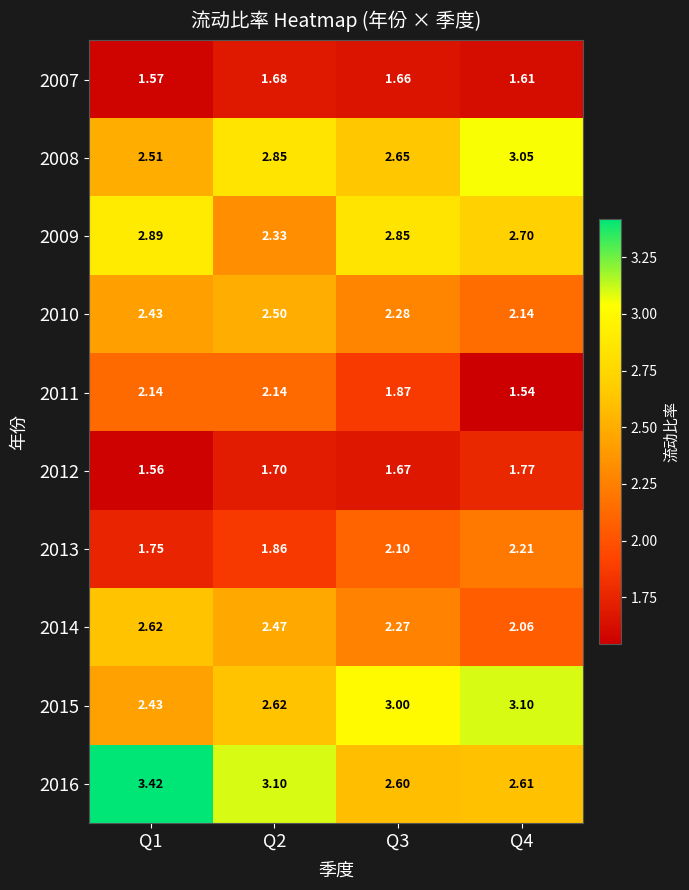

Rank the series at Q4 from lowest to highest value.

2011, 2007, 2012, 2014, 2010, 2013, 2016, 2009, 2008, 2015